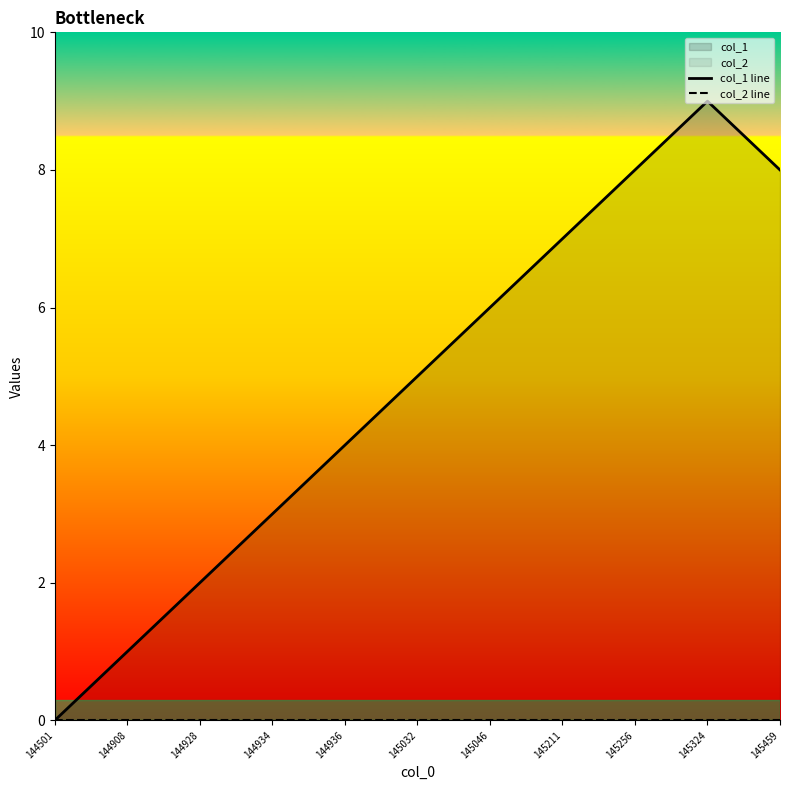

The value of col_1 line at 145256 is 11. True or false?

False